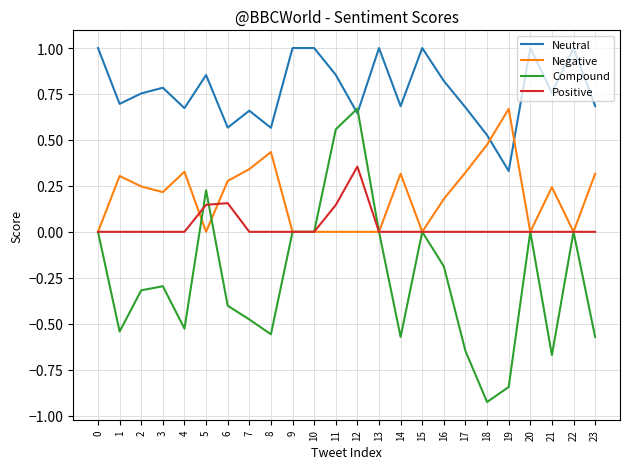

List the series in order of their overall mean, highest first.

Neutral, Negative, Positive, Compound